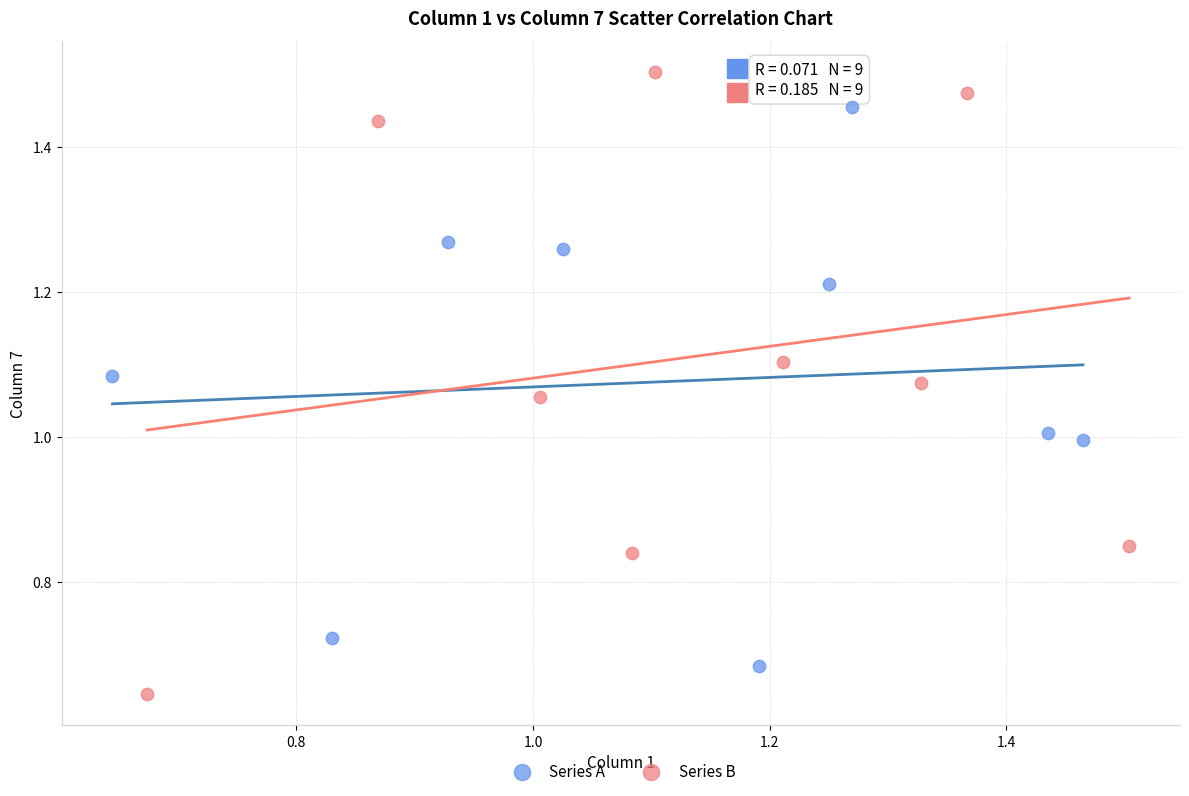

Which series contains the lowest Y value?

Series B